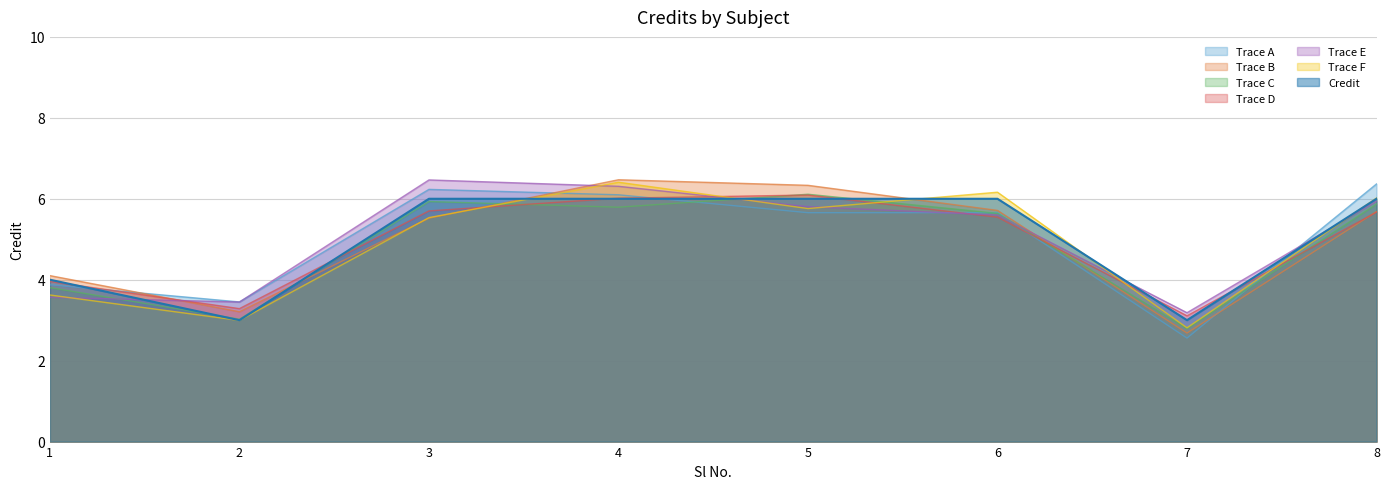

What is the value of the 2nd point from the left?

3